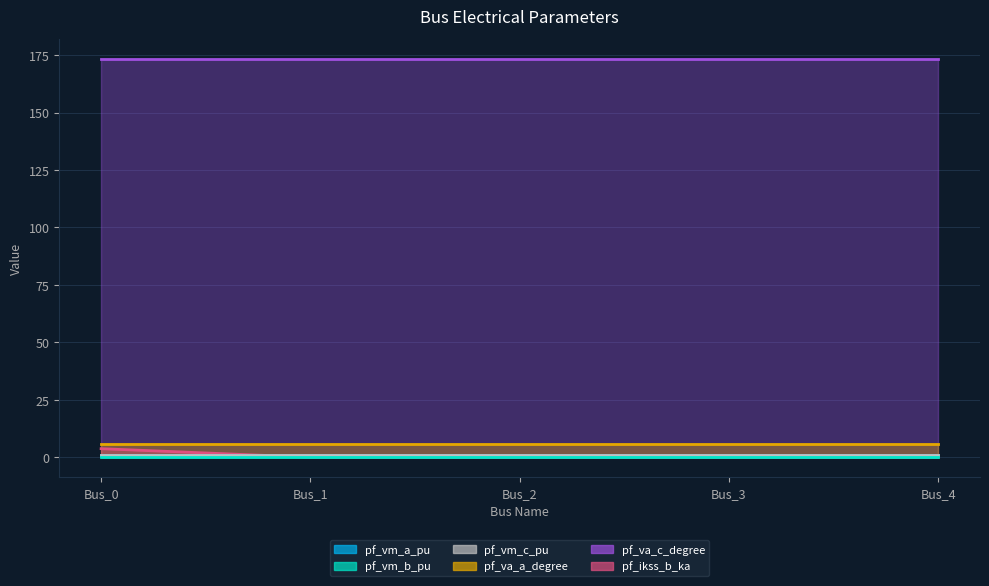

True or false: pf_vm_c_pu has more than 0 points higher than both neighbors.

False